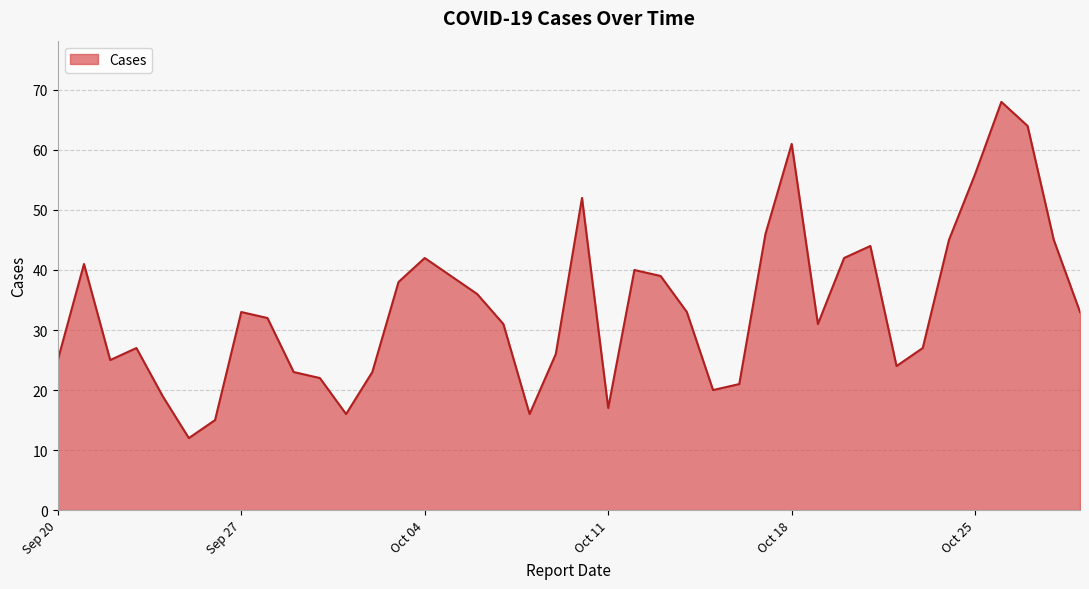

What is the difference between the maximum and minimum values?

56